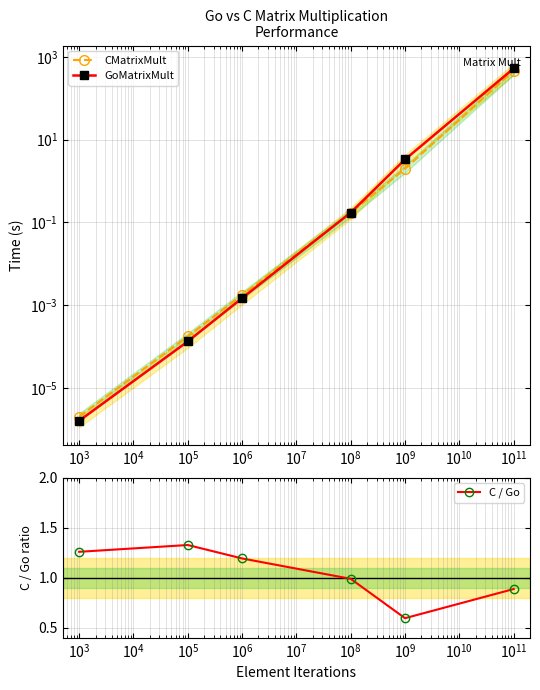

What is the lowest value of the C / Go series?

0.6